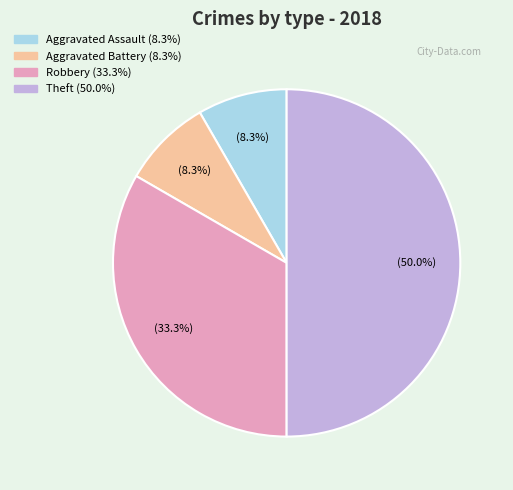

Is the sum of Theft and Aggravated Assault greater than half?

Yes